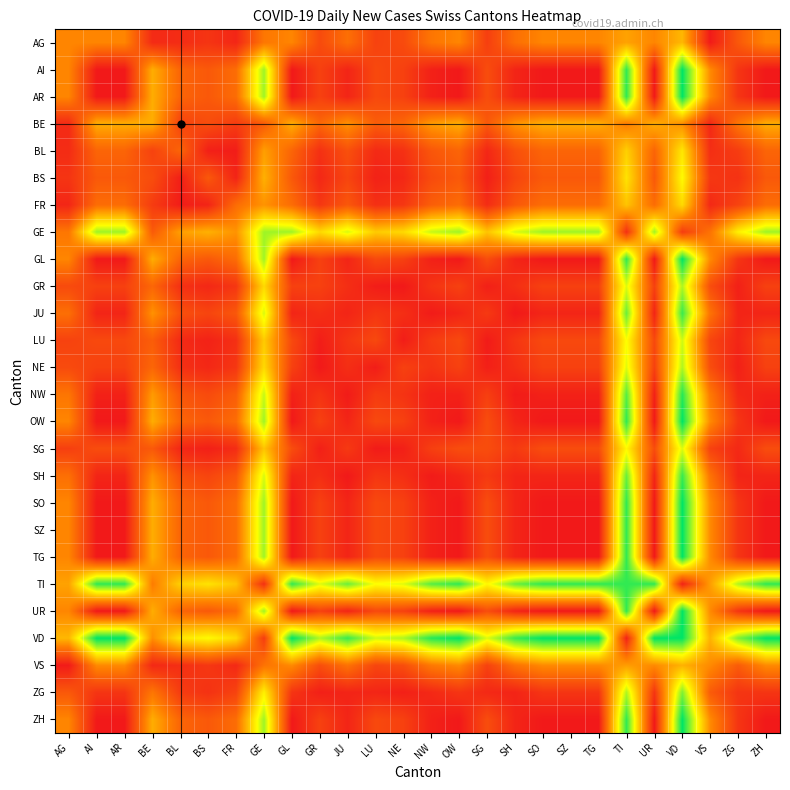

At which category is the sum across all series the highest?

VD